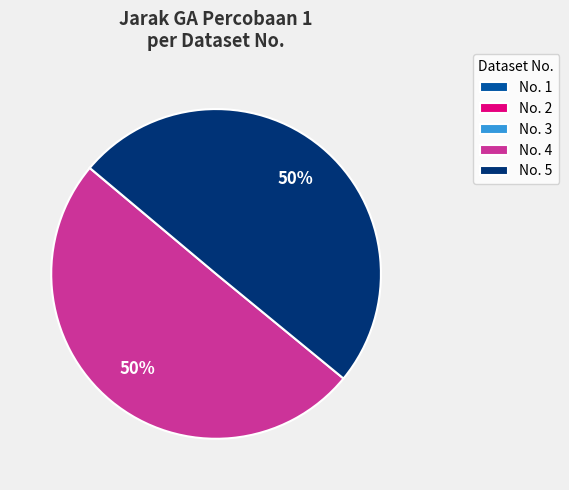

What is the ratio of the value at No. 4 to the value at No. 5?

1.0